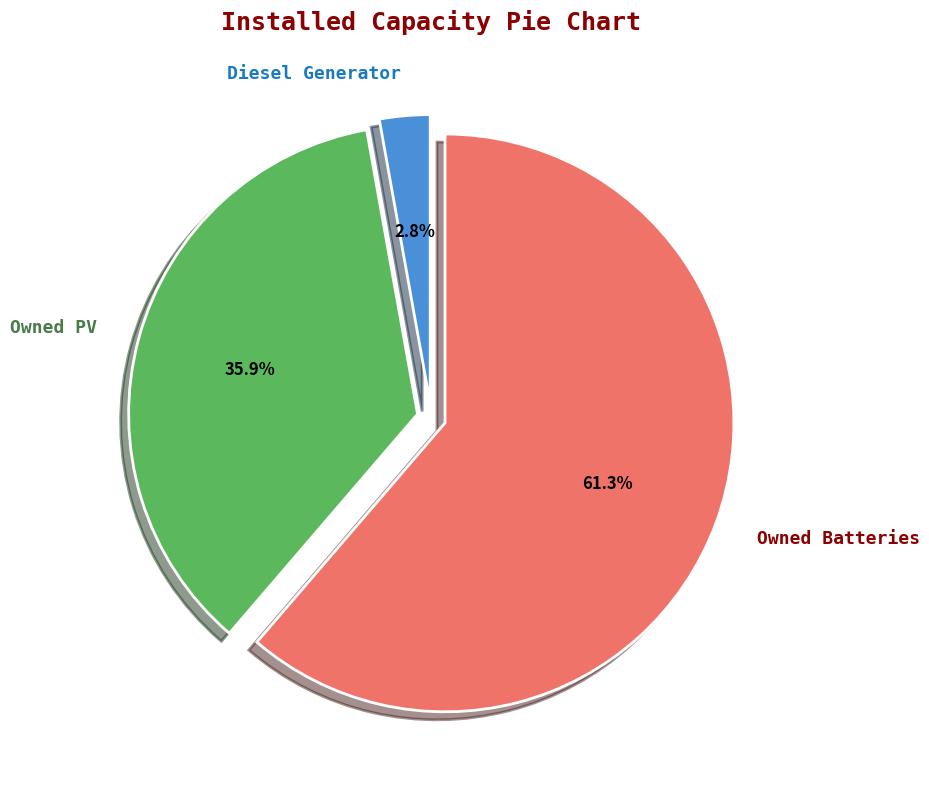

Which category has the biggest portion of the pie?

Owned Batteries